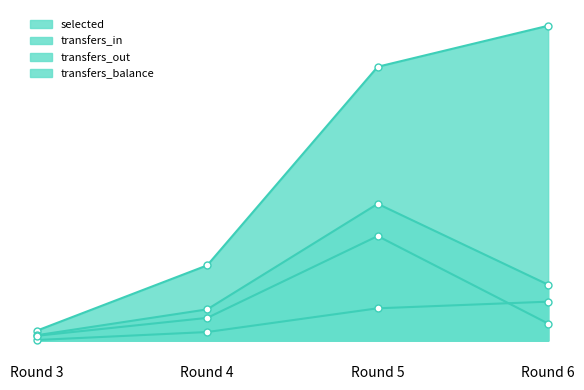

What is the difference between the maximum and minimum values in the transfers_balance series?

1488